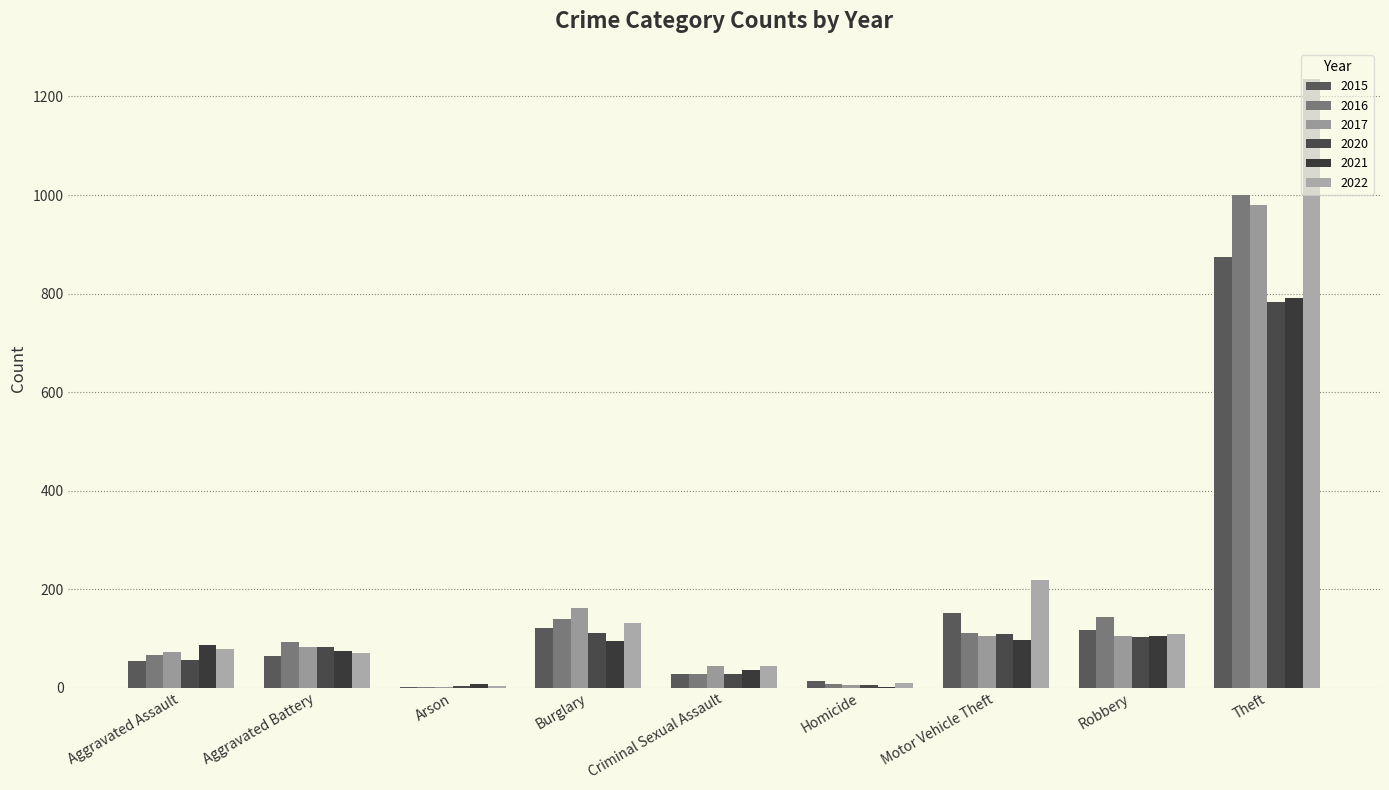

Which series changed the most between Robbery and Theft?

2022